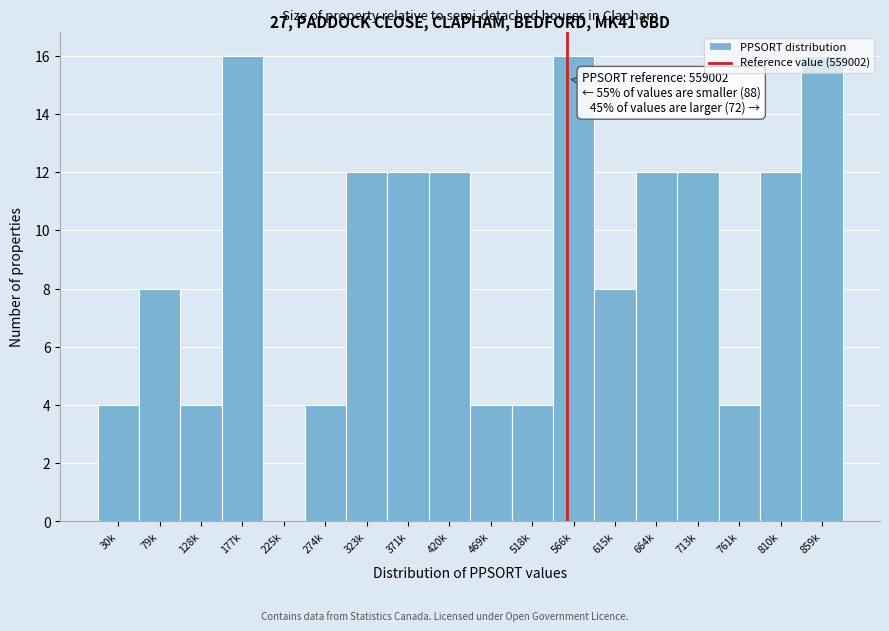

What is the sum of all values?

160